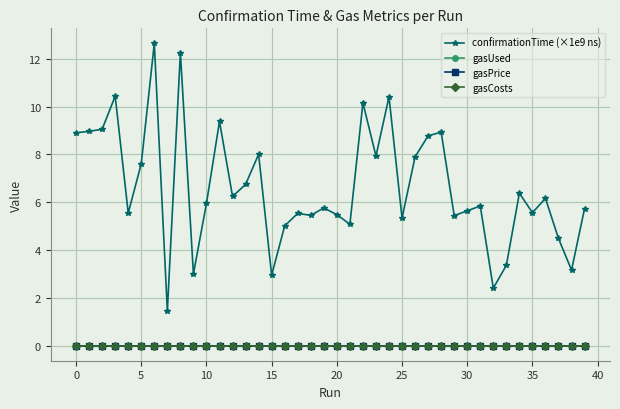

Does the chart have visible grid lines?

Yes